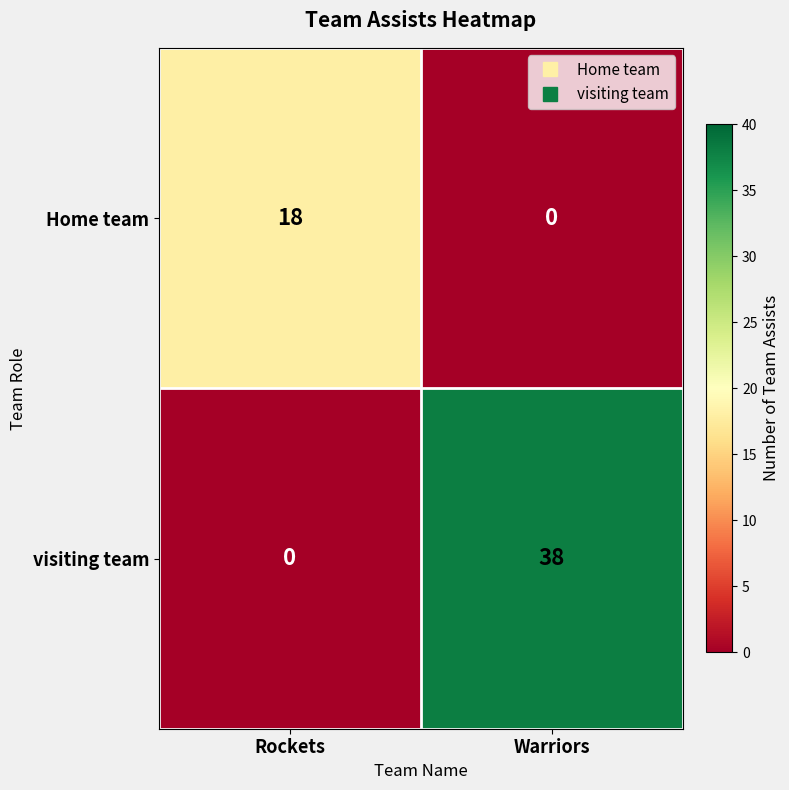

How many data points in visiting team are less than 38?

1